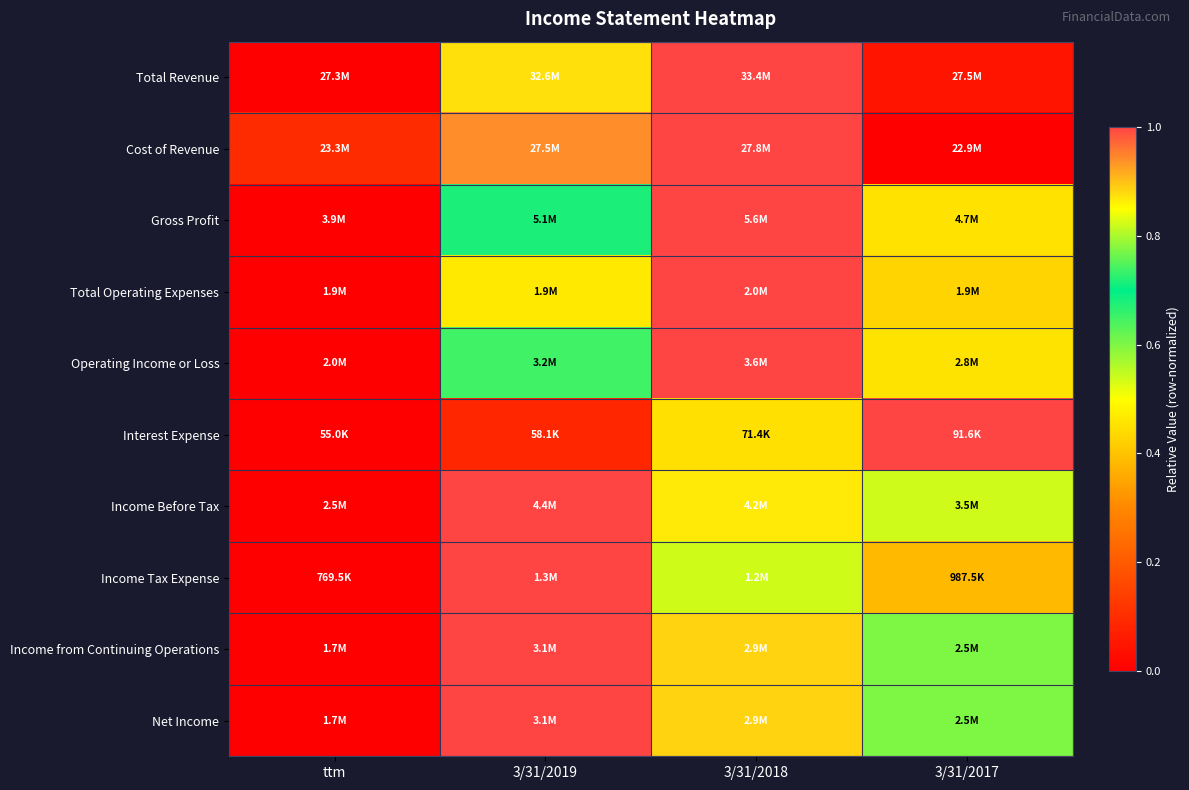

Reading left to right, list all the values displayed in this chart.

Total Revenue: ttm=0.0	3/31/2019=0.9	3/31/2018=1.0	3/31/2017=0.0
Cost of Revenue: ttm=0.1	3/31/2019=0.9	3/31/2018=1.0	3/31/2017=0.0
Gross Profit: ttm=0.0	3/31/2019=0.7	3/31/2018=1.0	3/31/2017=0.5
Total Operating Expenses: ttm=0.0	3/31/2019=0.5	3/31/2018=1.0	3/31/2017=0.4
Operating Income or Loss: ttm=0.0	3/31/2019=0.7	3/31/2018=1.0	3/31/2017=0.5
Interest Expense: ttm=0.0	3/31/2019=0.1	3/31/2018=0.4	3/31/2017=1.0
Income Before Tax: ttm=0.0	3/31/2019=1.0	3/31/2018=0.9	3/31/2017=0.5
Income Tax Expense: ttm=0.0	3/31/2019=1.0	3/31/2018=0.8	3/31/2017=0.4
Income from Continuing Operations: ttm=0.0	3/31/2019=1.0	3/31/2018=0.9	3/31/2017=0.6
Net Income: ttm=0.0	3/31/2019=1.0	3/31/2018=0.9	3/31/2017=0.6